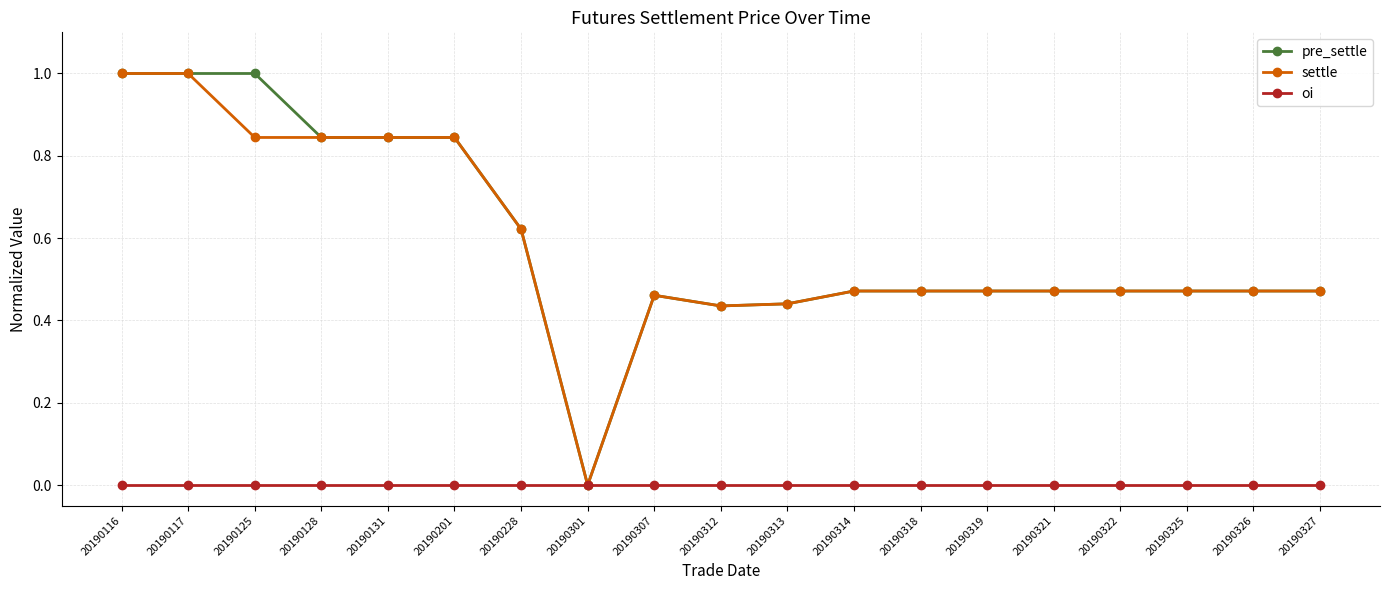

True or false: settle has more than 0 interior local peaks.

True